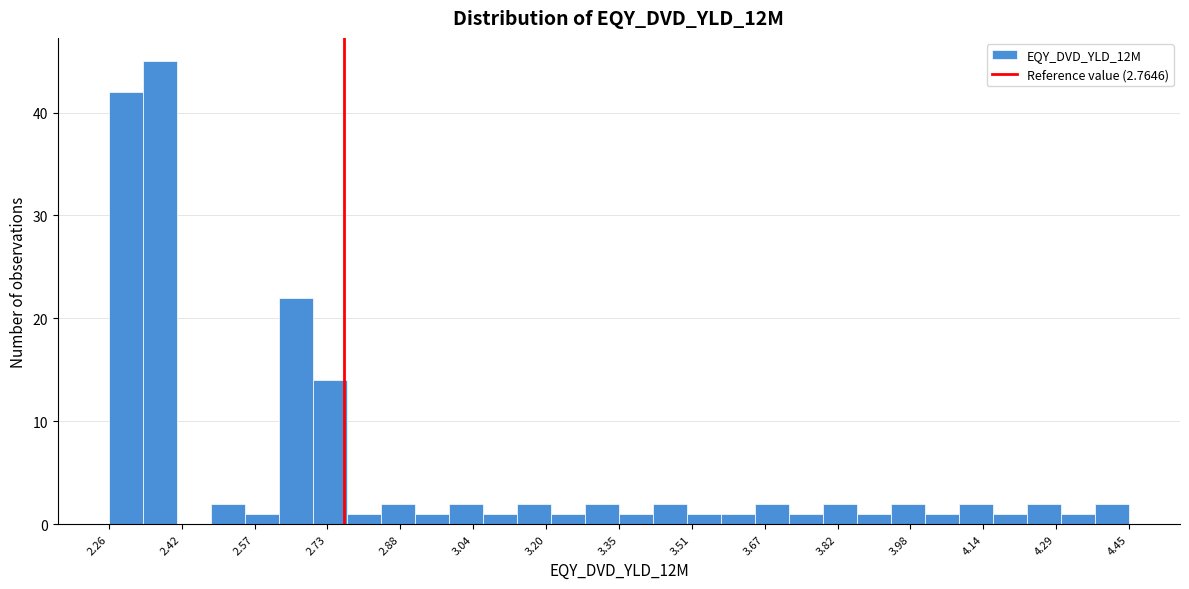

Read against the x-axis, roughly where is the centre of the tallest bar?

2.36